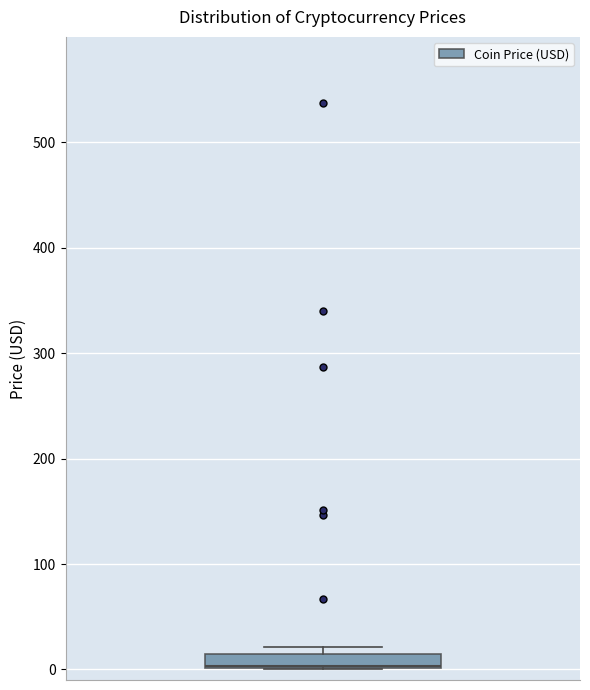

Where is the upper edge of the box on the y-axis? The values are not printed on the chart, so give them approximately, as read against the axis.

10